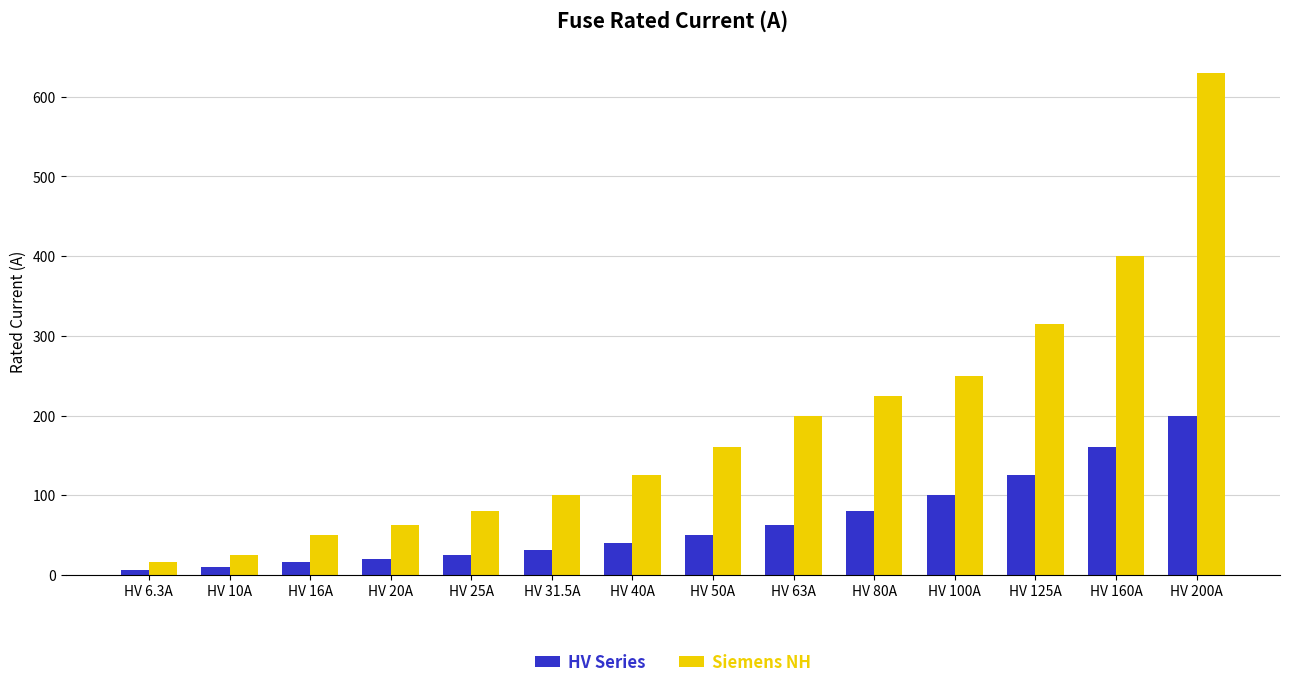

What is the lowest value of the Siemens NH series?

16.0